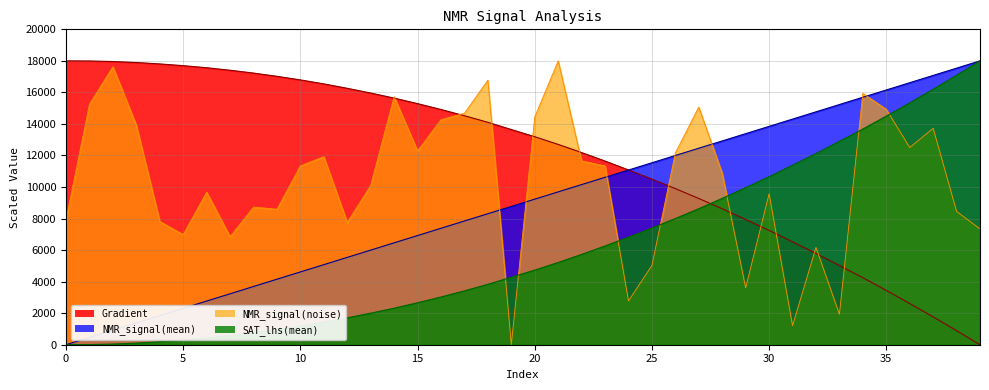

At how many categories does at least one series exceed 11653?

37